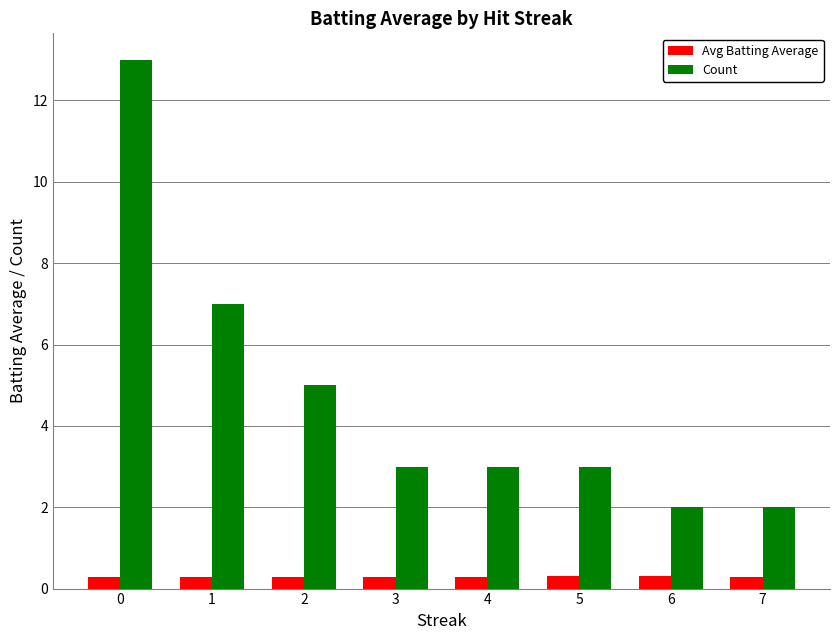

What is the value of the Count bar at the 5th from the left?

3.0